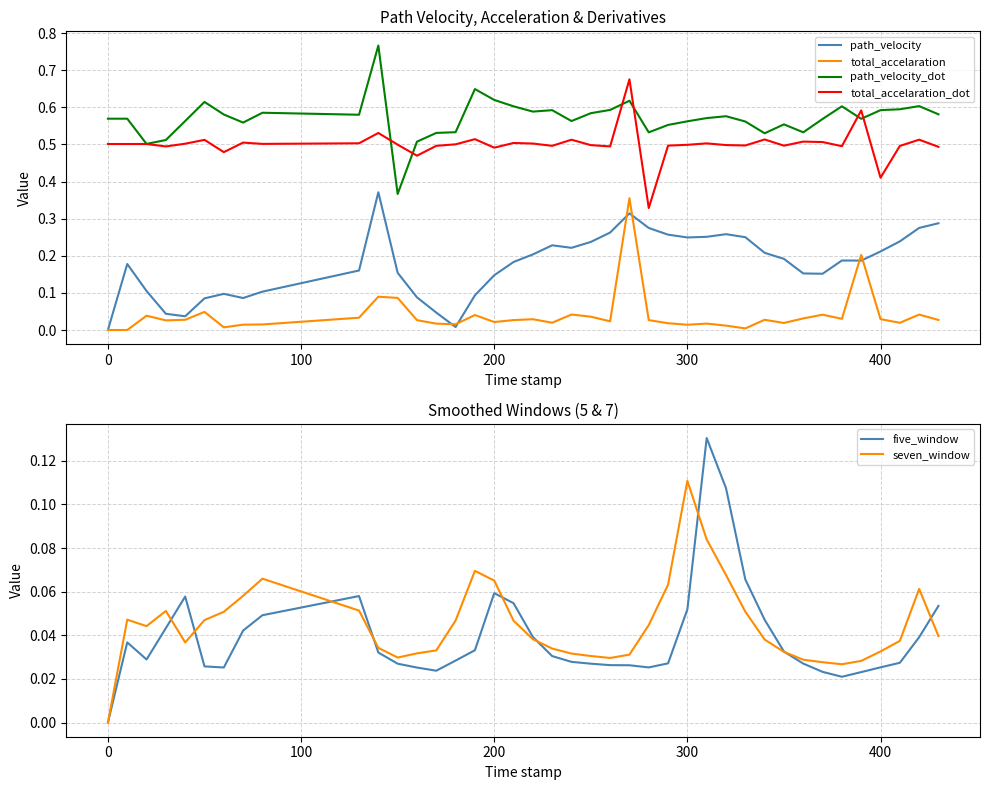

Is it true that path_velocity_dot equals 0.6 at 400?

True